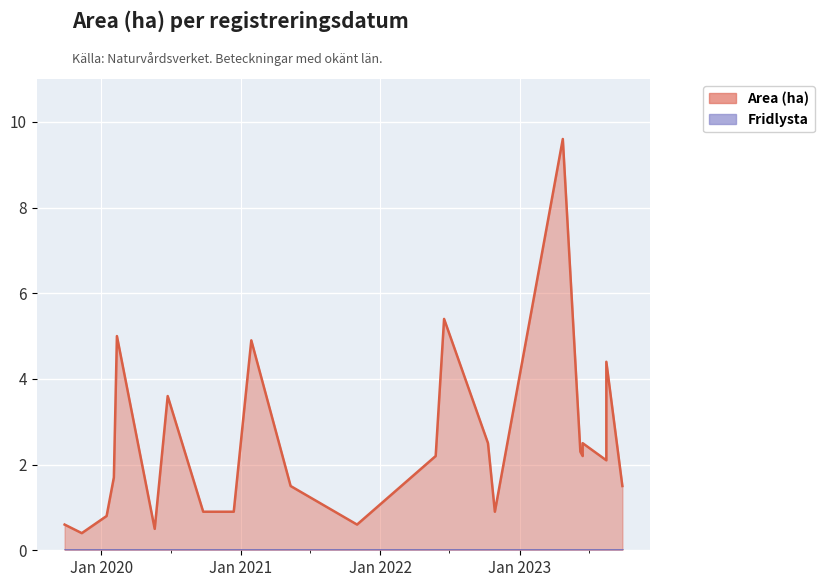

Reading right to left, what are all the values shown in this chart?

2023-09-27=1.5	2023-08-16=4.4	2023-08-16=2.1	2023-06-15=2.5	2023-06-15=2.2	2023-06-09=2.3	2023-04-24=9.6	2022-10-28=0.9	2022-10-10=2.5	2022-06-17=5.4	2022-05-26=2.2	2021-11-01=0.6	2021-05-11=1.5	2021-01-28=4.9	2020-12-13=0.9	2020-09-24=0.9	2020-06-23=3.6	2020-05-20=0.5	2020-02-11=5.0	2020-02-03=1.7	2020-01-15=0.8	2019-11-11=0.4	2019-09-27=0.6